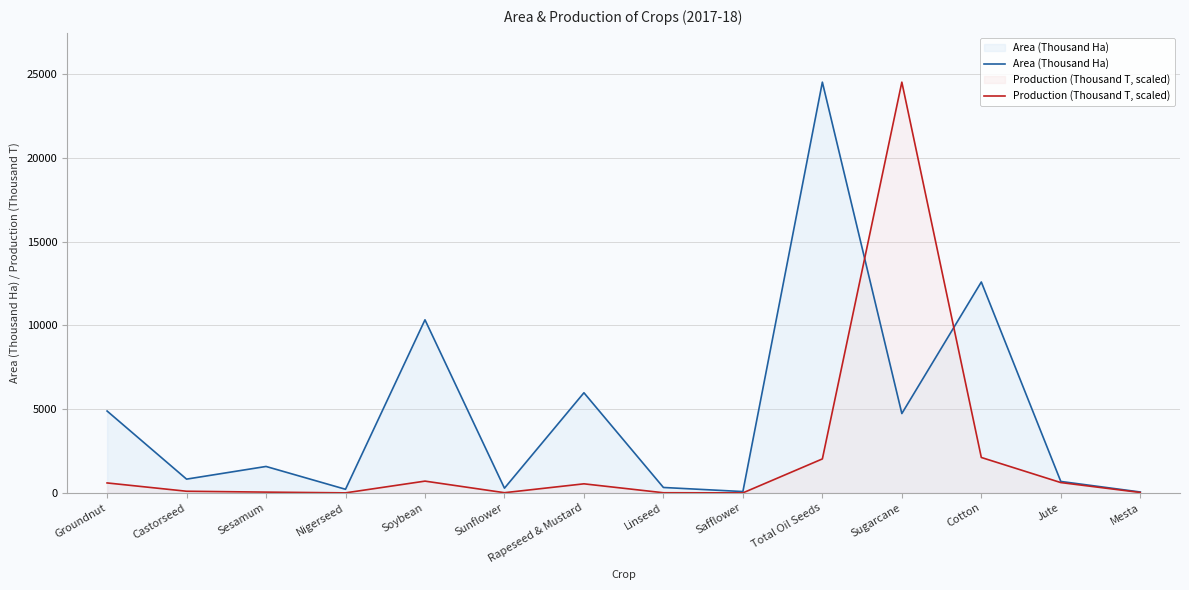

What is the label of the 10th point from the right?

Soybean